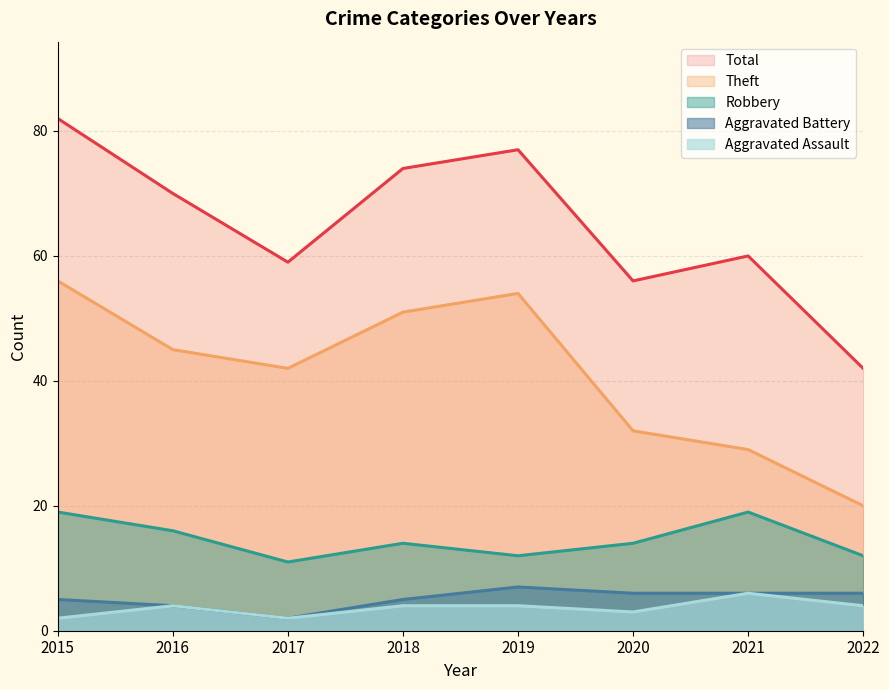

What is the lowest value of the Theft series?

20